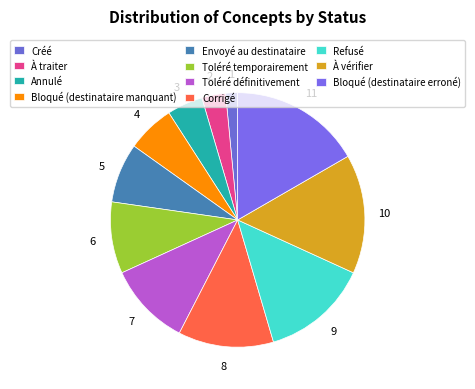

Is there any slice that represents more than half of the pie?

No